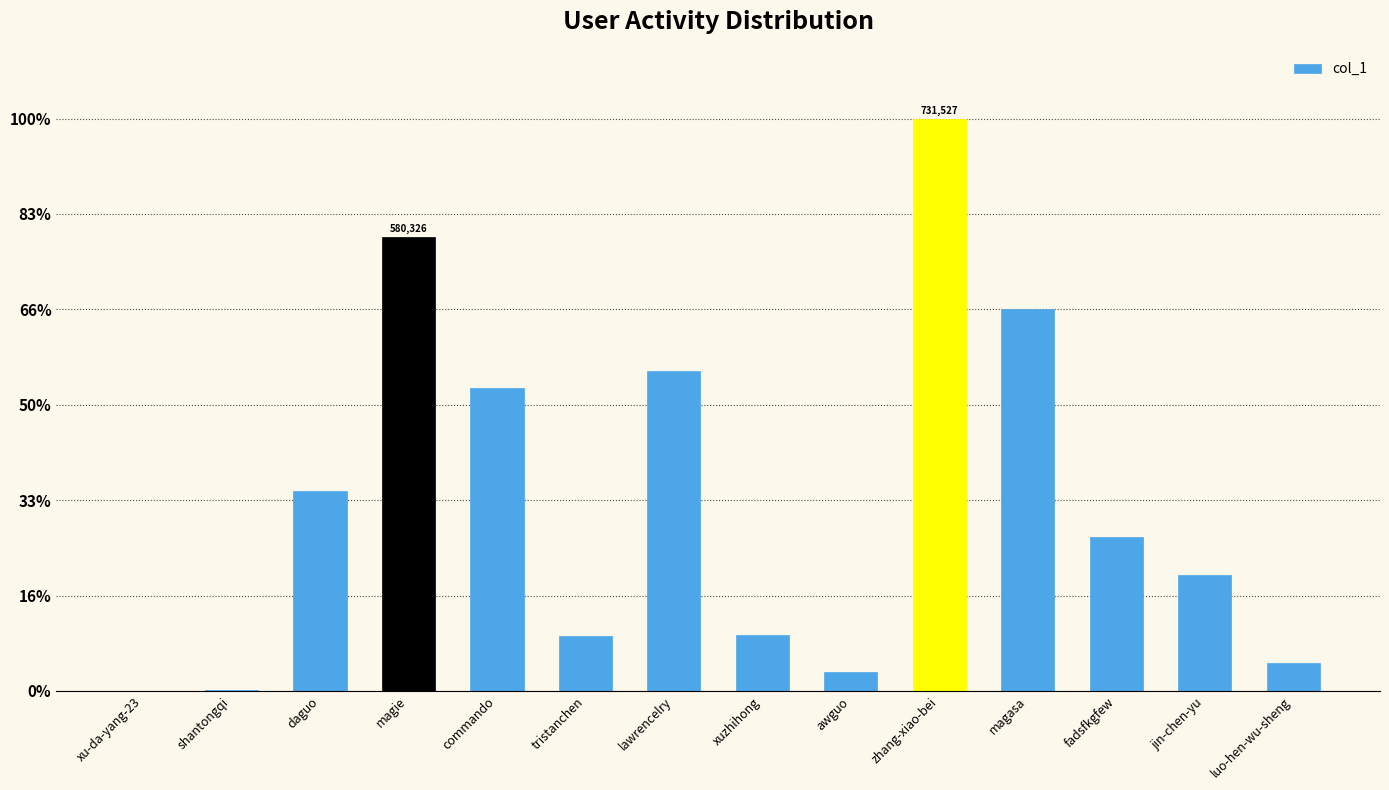

Read the value at jin-chen-yu.

148262